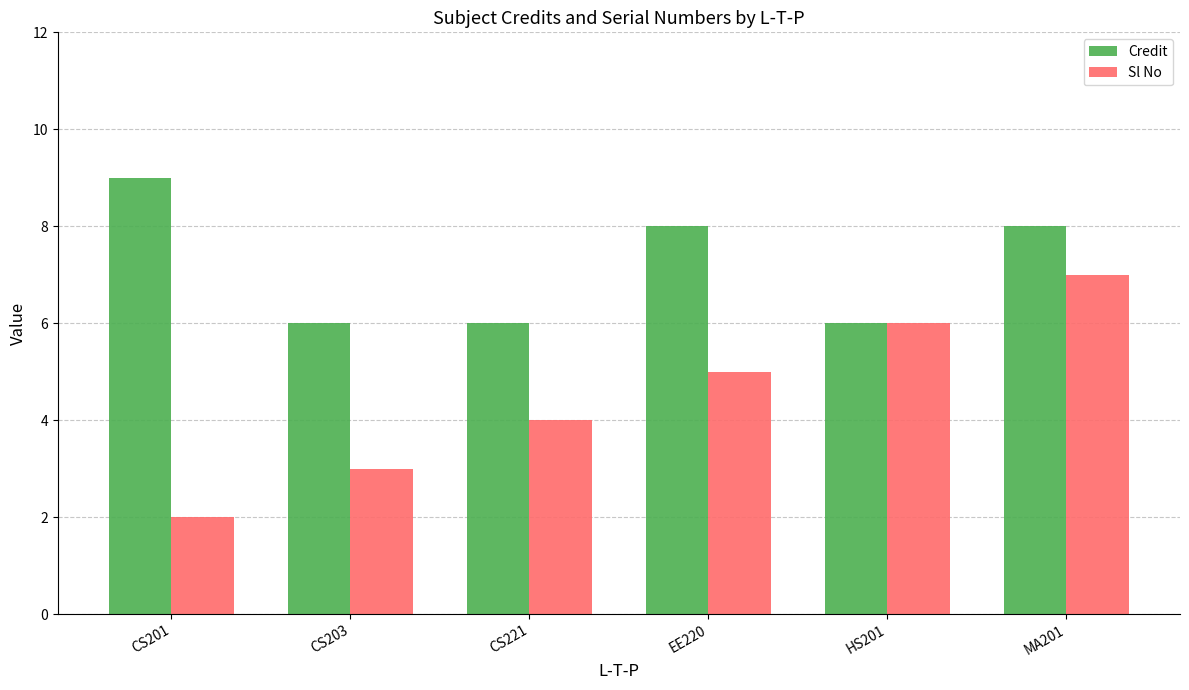

Which series changed the most between CS201 and HS201?

Sl No